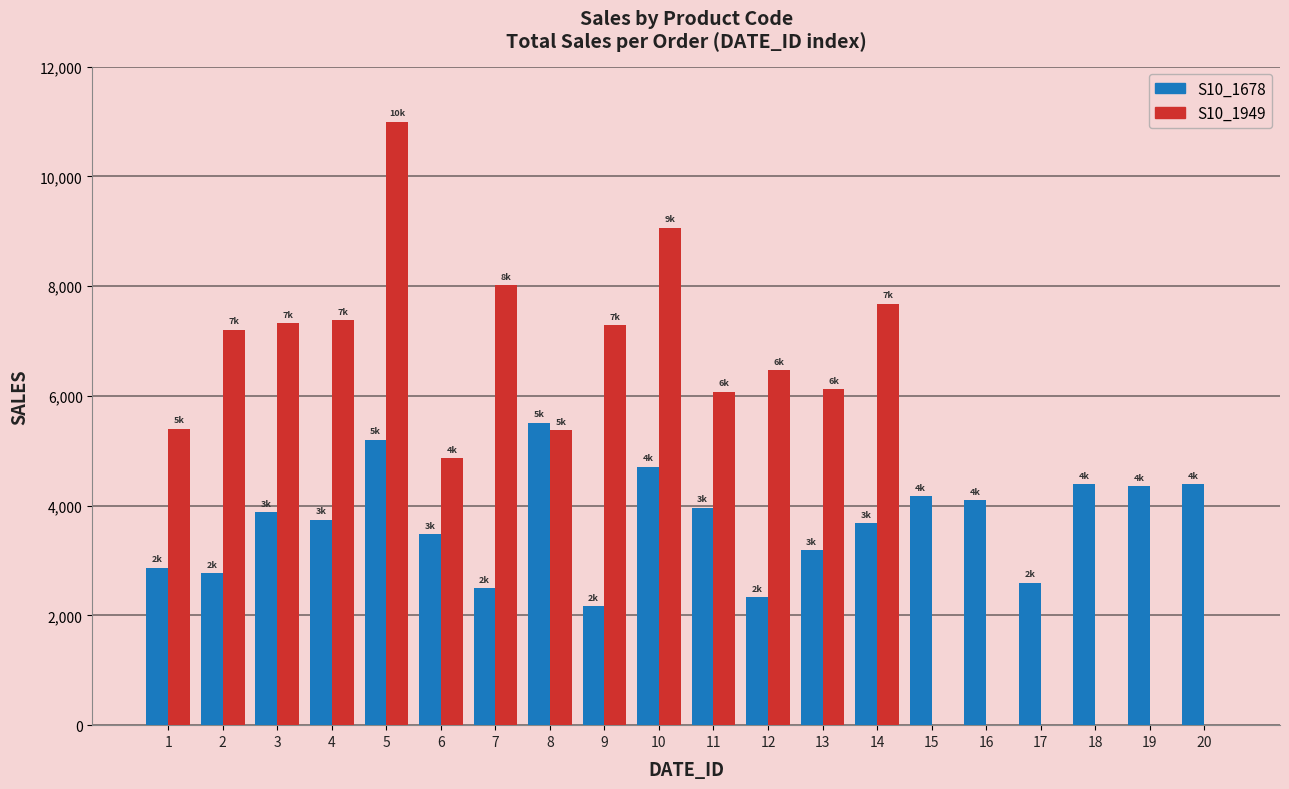

Are the bars horizontal?

No